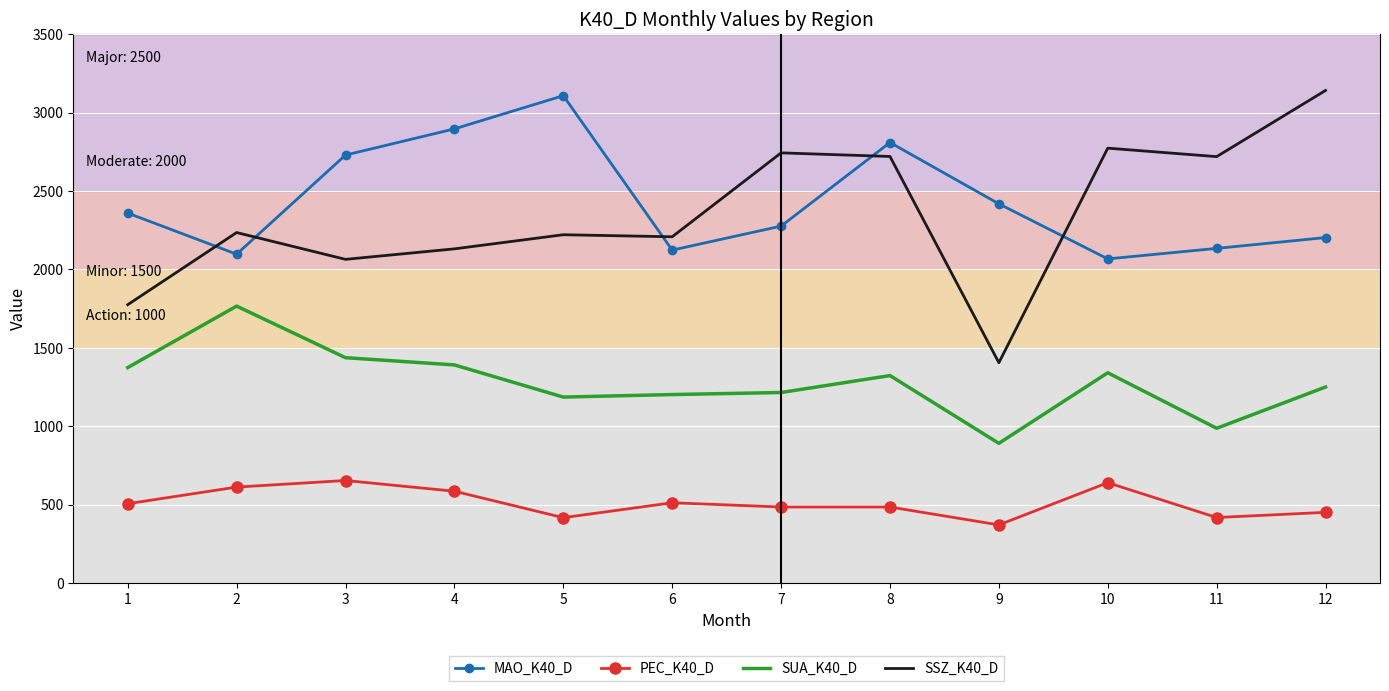

What is the difference between the maximum and minimum values in the MAO_K40_D series?

1040.7